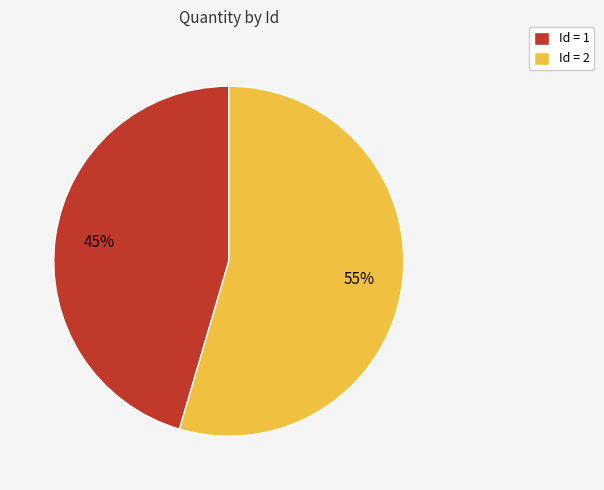

Does any single category account for the majority?

Yes